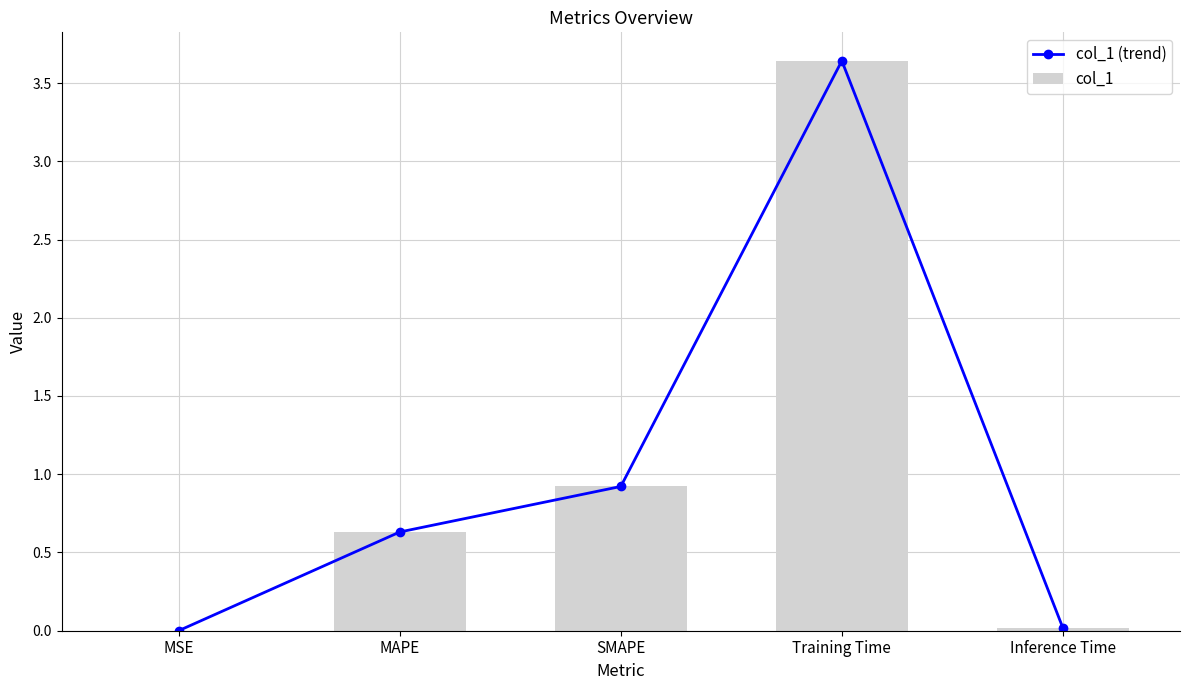

Reading left to right, transcribe all the data shown in this chart.

col_1 (trend): MSE=0.0	MAPE=0.6	SMAPE=0.9	Training Time=3.6	Inference Time=0.0
col_1: MSE=0.0	MAPE=0.6	SMAPE=0.9	Training Time=3.6	Inference Time=0.0